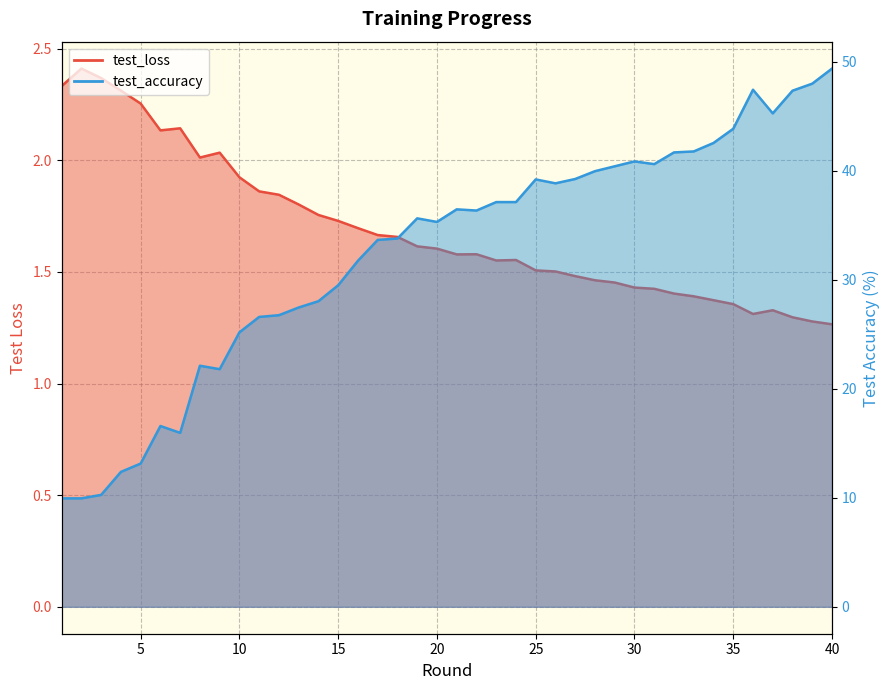

What is the value of the test_accuracy point at the 15th from the left?

29.5